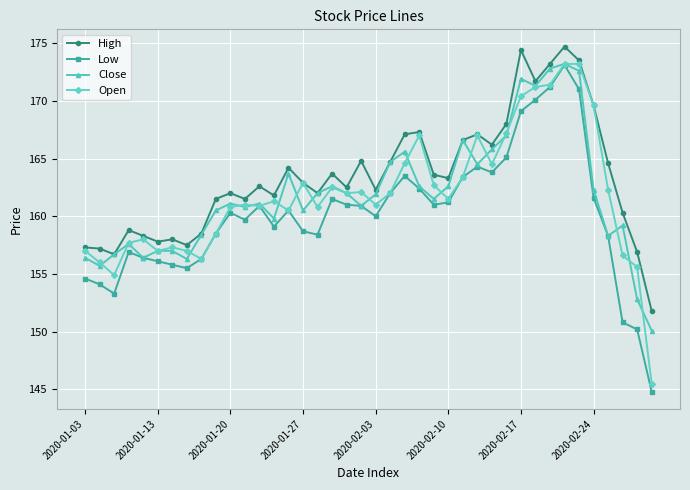

What is the value of the High point at the 36th from the left?

169.6